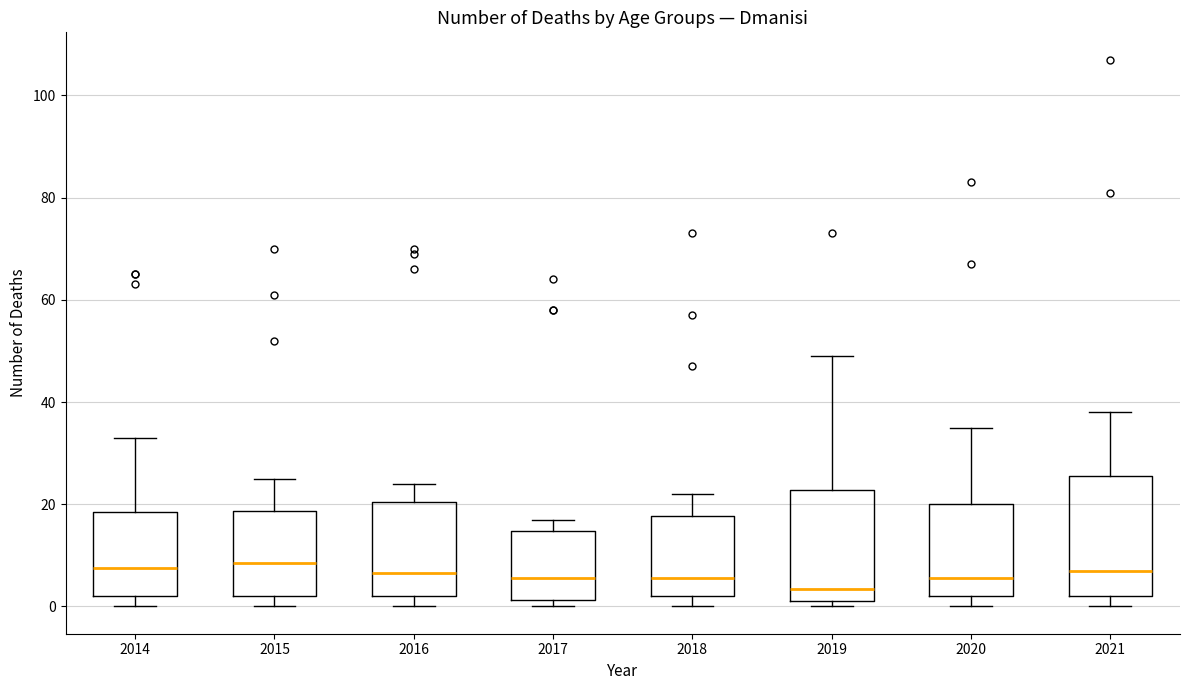

Where is the upper edge of the box at x = 2020 on the y-axis? The values are not printed on the chart, so give them approximately, as read against the axis.

20